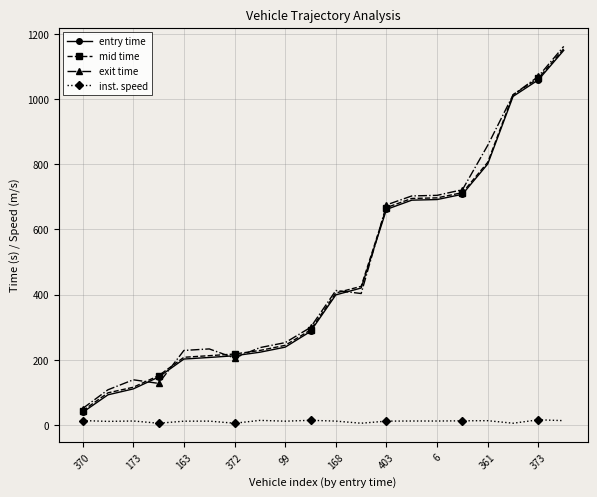

Which series has the widest spread of values?

exit time